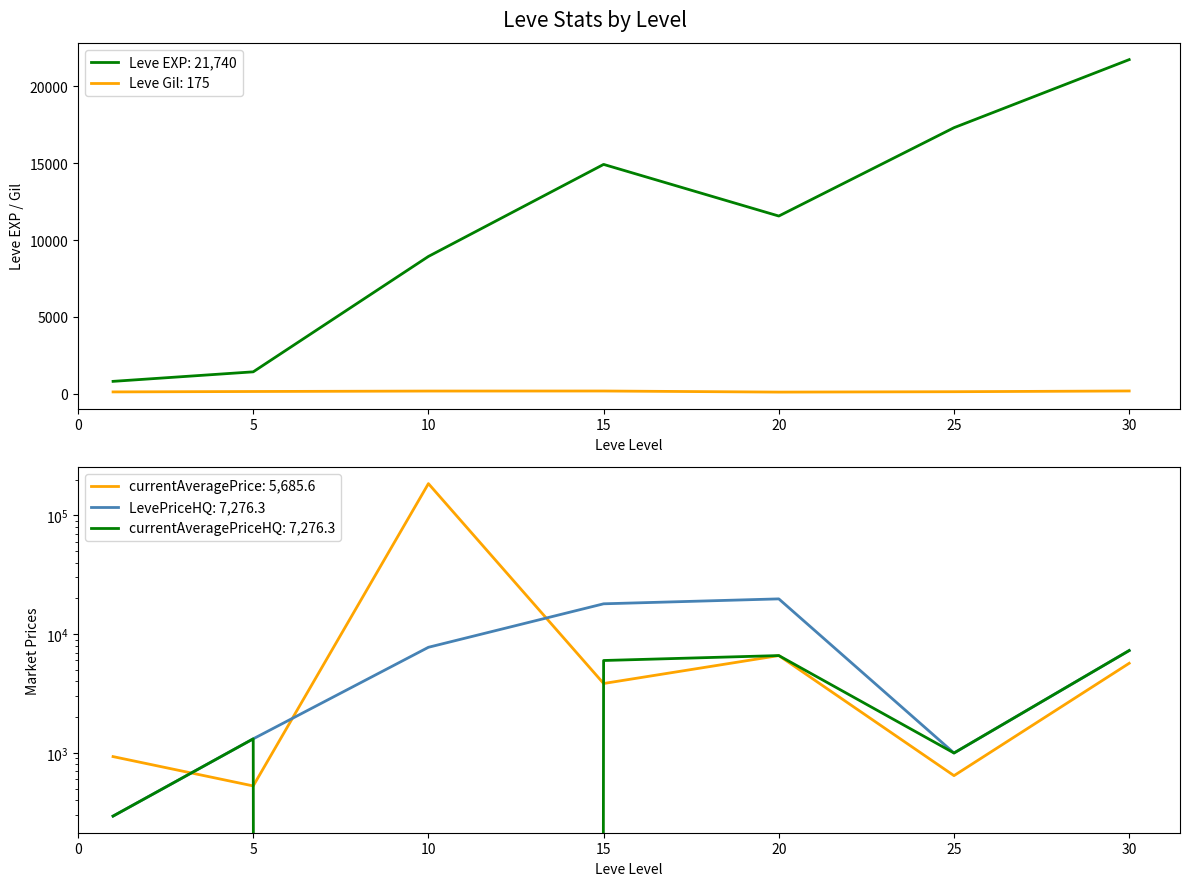

What is the sum of the Leve EXP values at 15 and 10?

23850.0